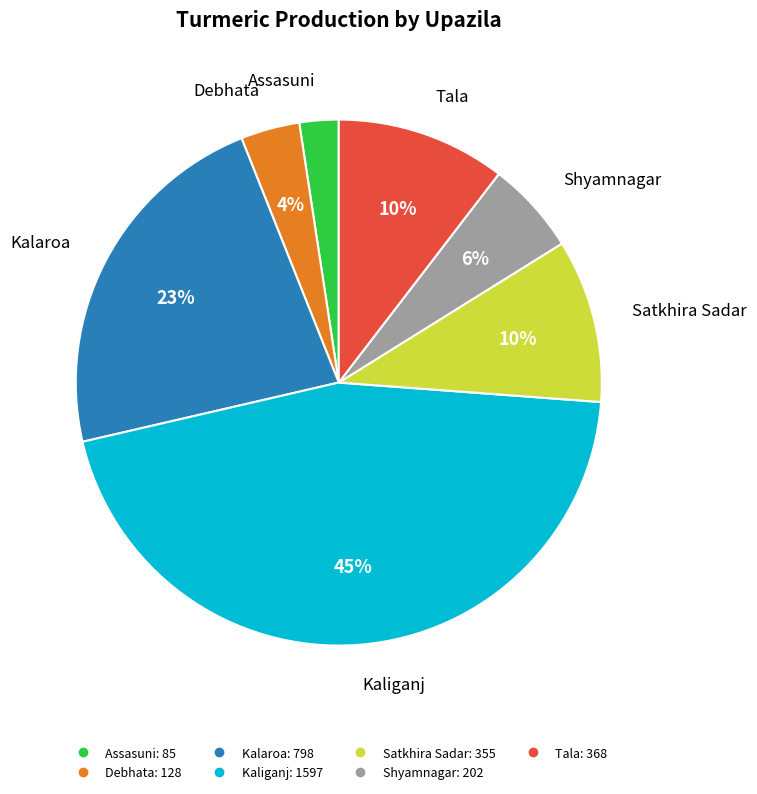

Is it true that Assasuni is 2% of the pie?

True